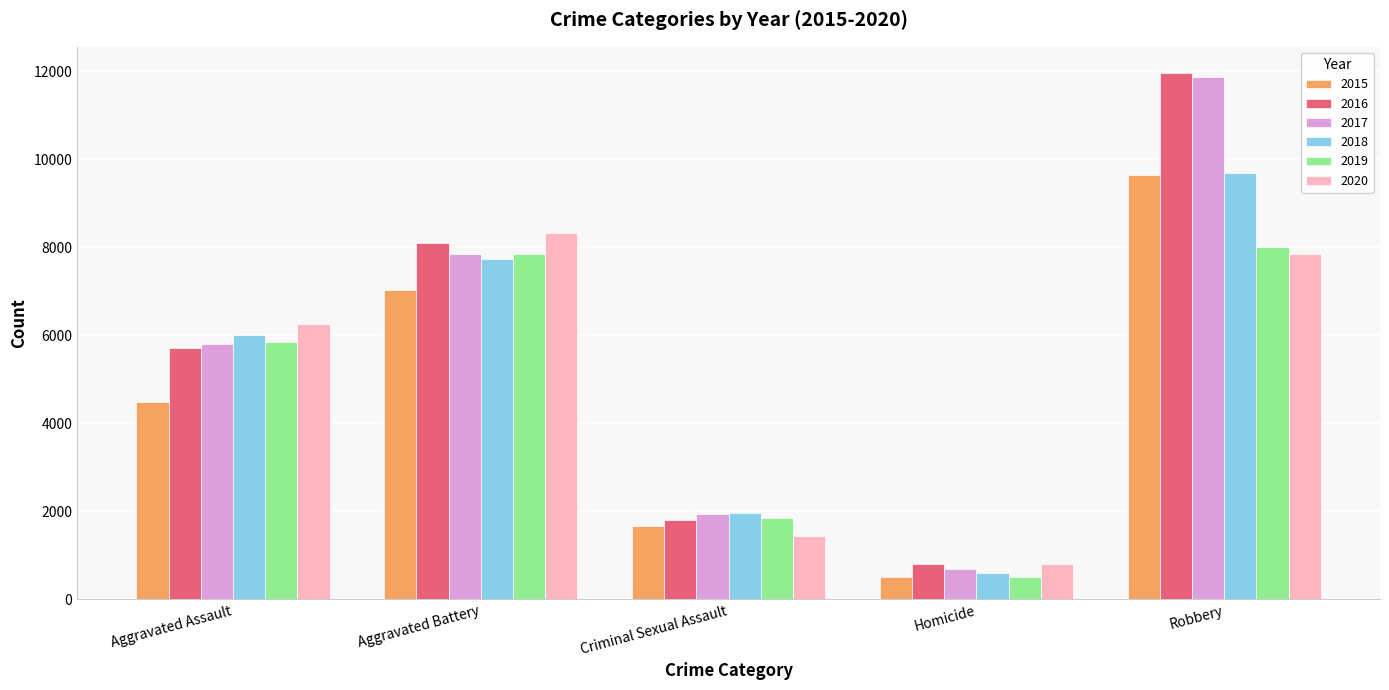

The value of 2019 at Aggravated Assault is 3736. True or false?

False